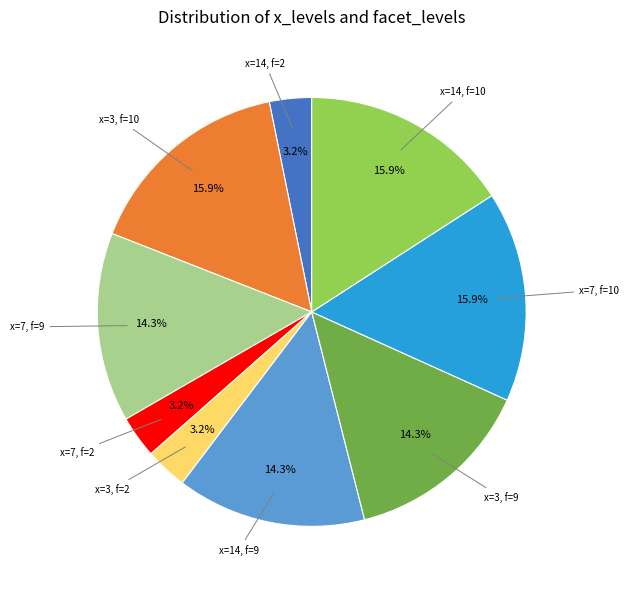

How many segments does this pie chart have?

9